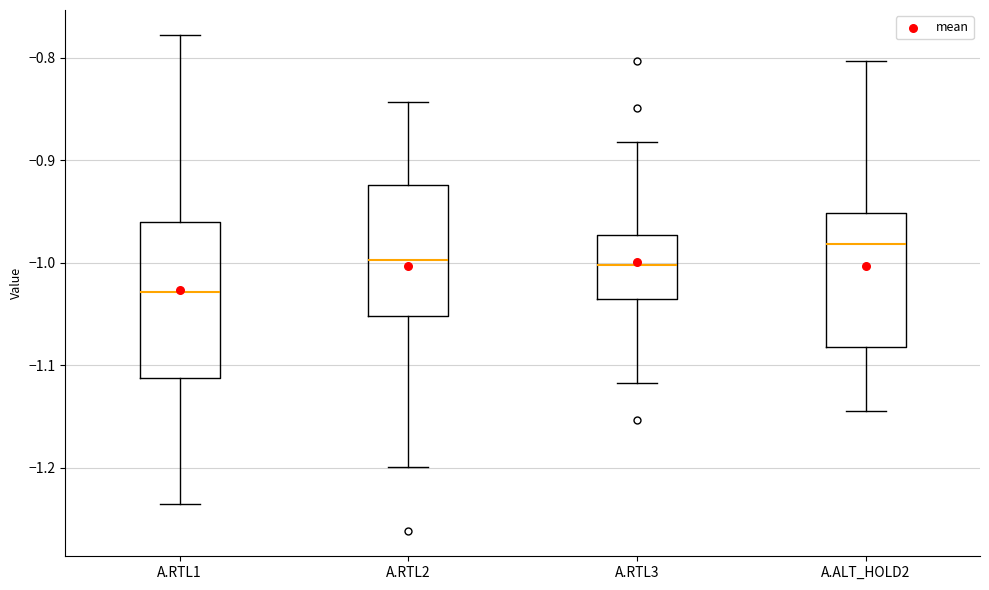

Which box has the highest median line?

A.ALT_HOLD2